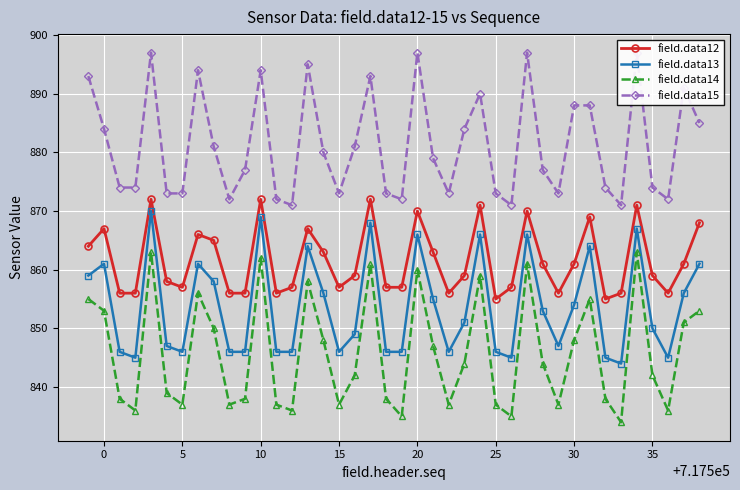

Does the chart display data point markers on the line(s)?

Yes